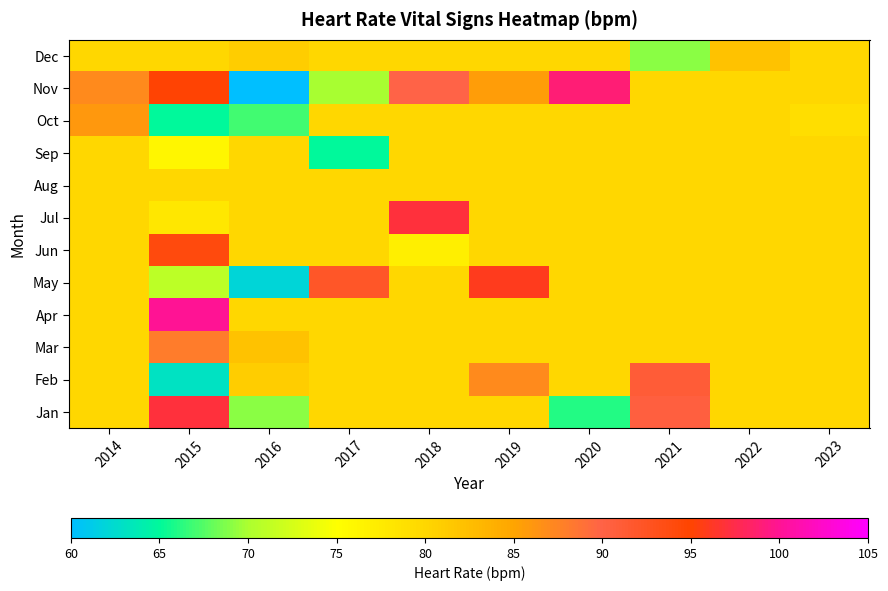

At 2015, list the series in order from smallest to largest.

Feb, Oct, May, Sep, Jul, Aug, Dec, Mar, Jun, Nov, Jan, Apr